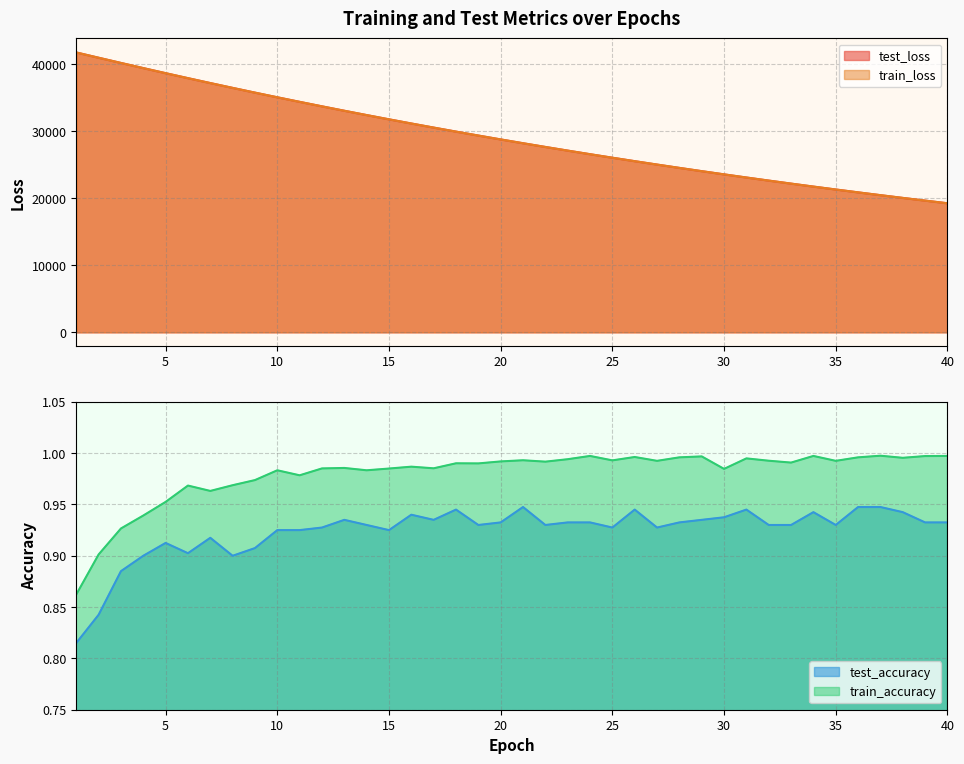

Is the value of test_loss at 22 greater than the value of train_loss at 15?

No